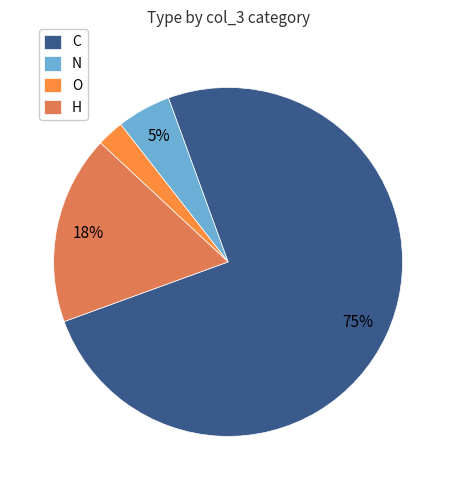

The O slice represents 8% of the pie. True or false?

False